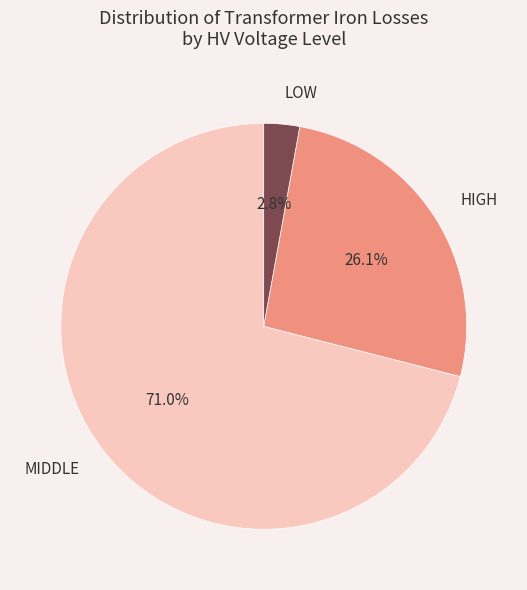

Between LOW and HIGH, which is larger?

HIGH